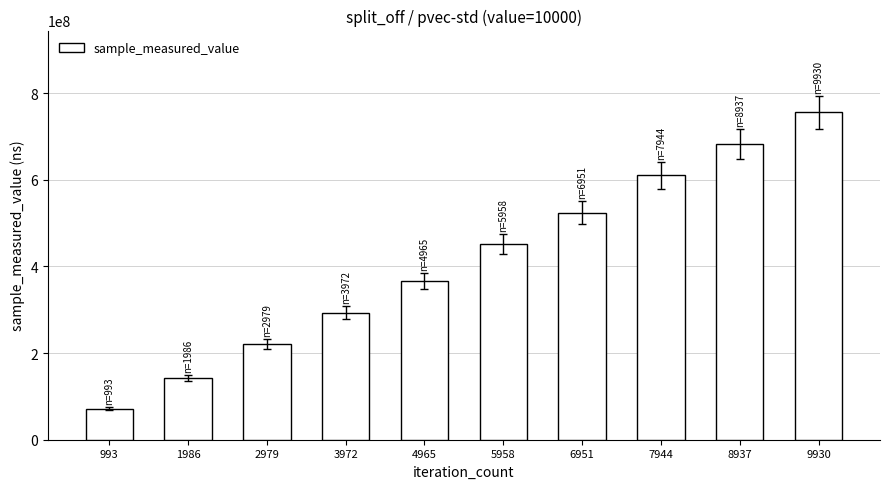

List the labels in order of value, largest first.

9930, 8937, 7944, 6951, 5958, 4965, 3972, 2979, 1986, 993